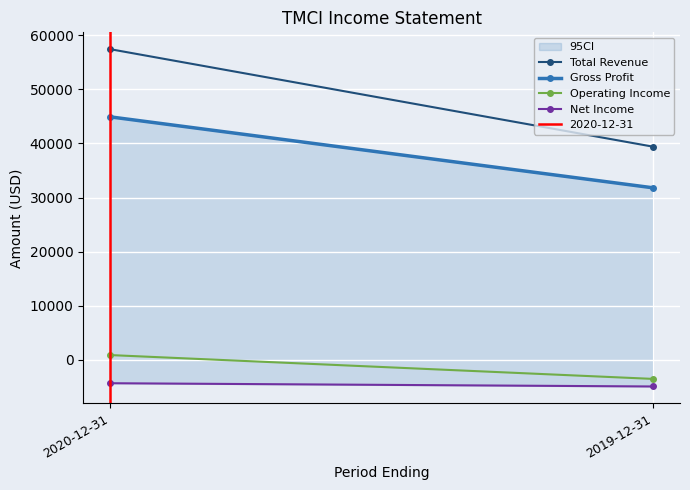

The Operating Income series shows 434 at 2020-12-31. True or false?

False